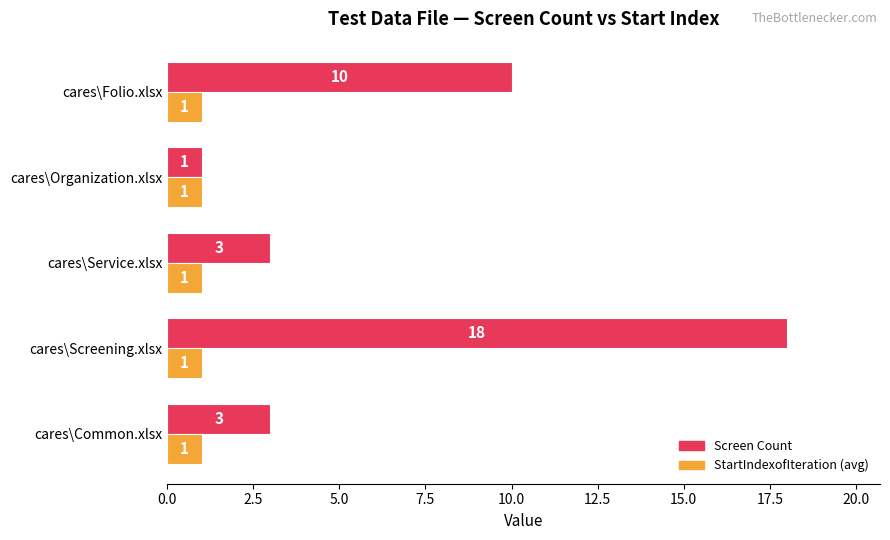

What is the difference between the highest and lowest values at cares\Screening.xlsx?

17